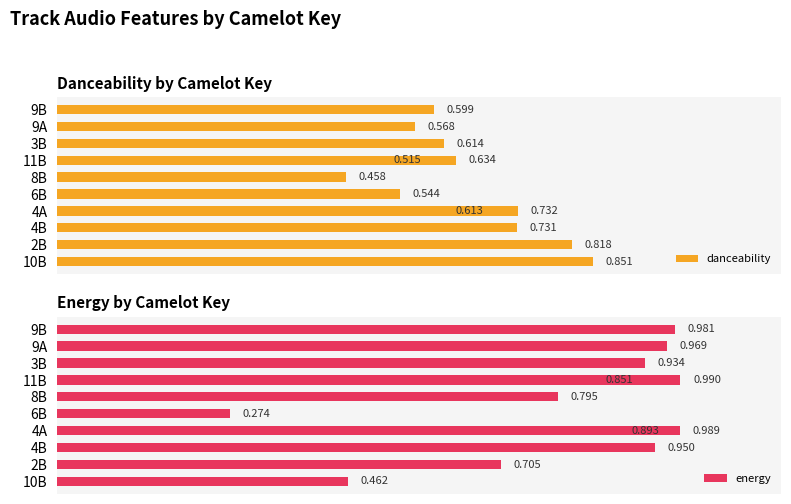

What is the difference between the second highest and minimum values in the energy series?

0.7